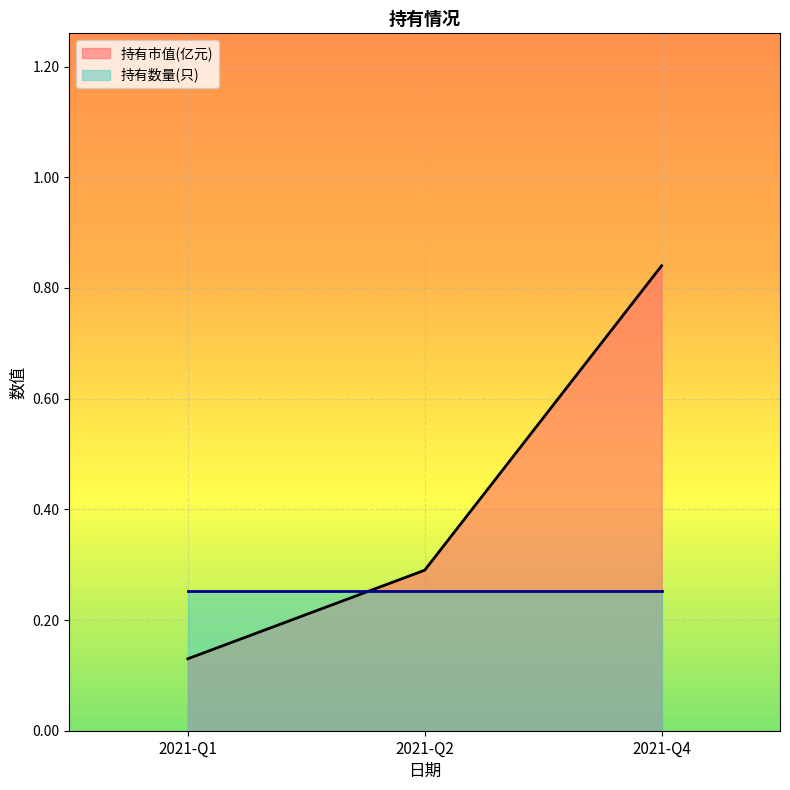

Rank the categories by value from highest to lowest.

2021-Q4, 2021-Q2, 2021-Q1